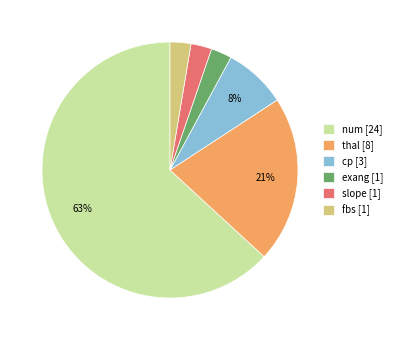

Is the sum of slope [1] and cp [3] greater than half?

No